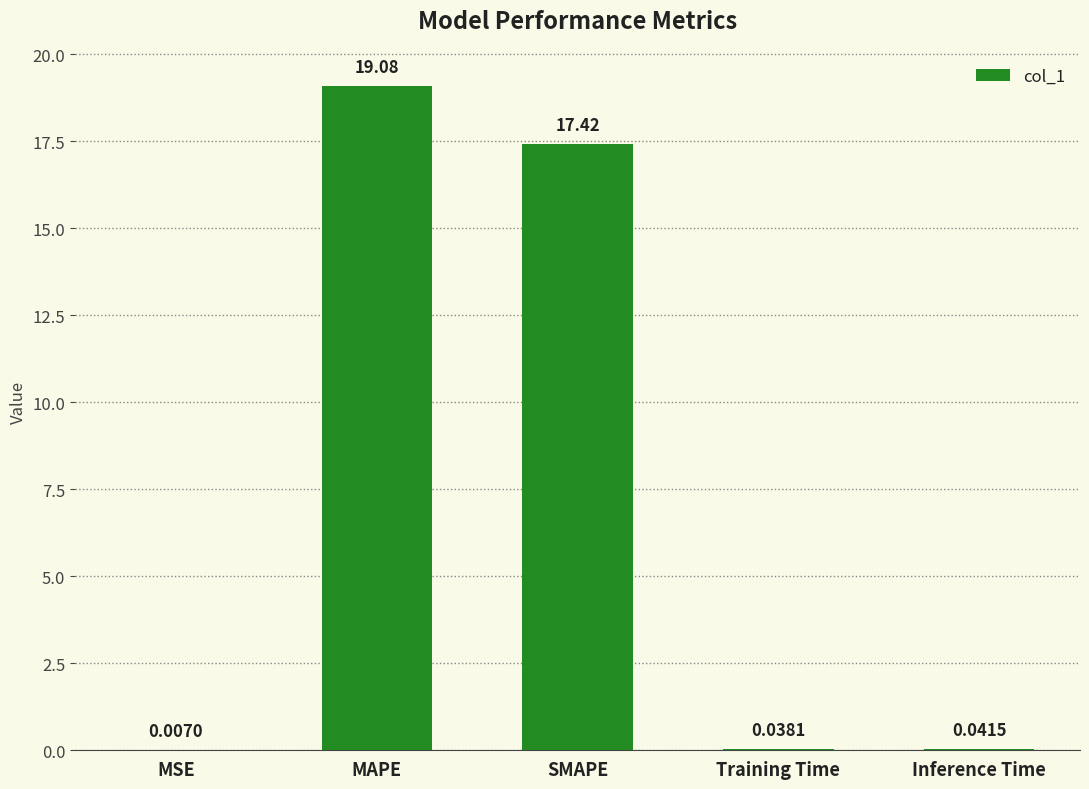

Between Inference Time and Training Time, which is larger?

Inference Time